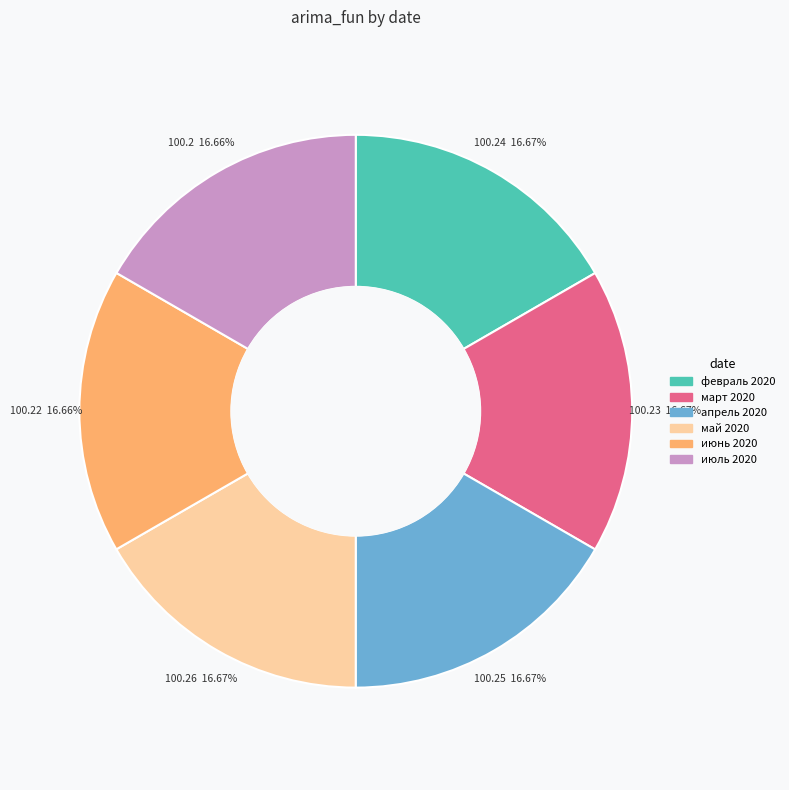

How much of the chart is everything except май 2020?

83.3%